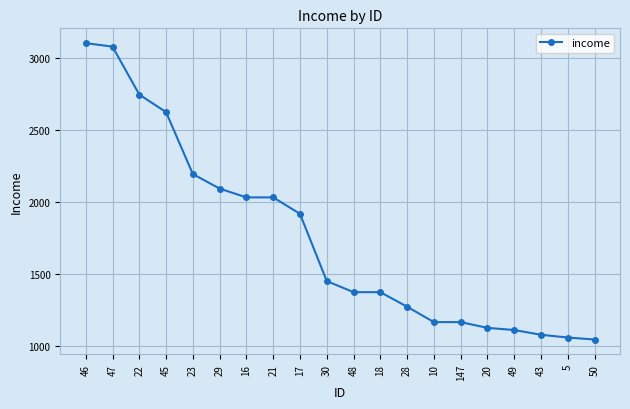

Between 23 and 22, which is larger?

22